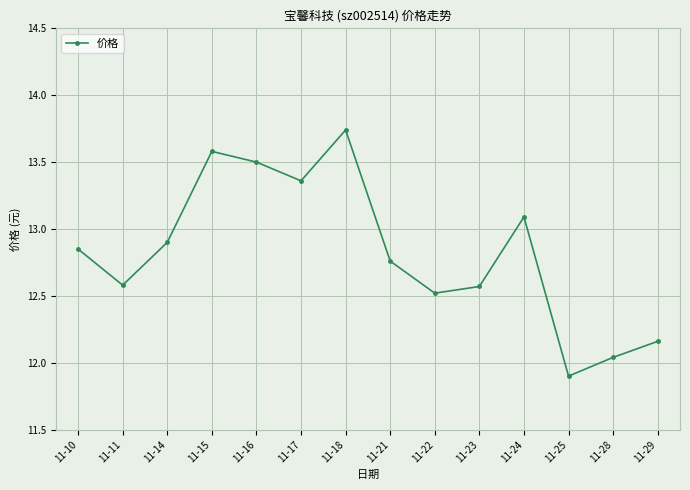

What is the value of the 4th point from the left?

13.6